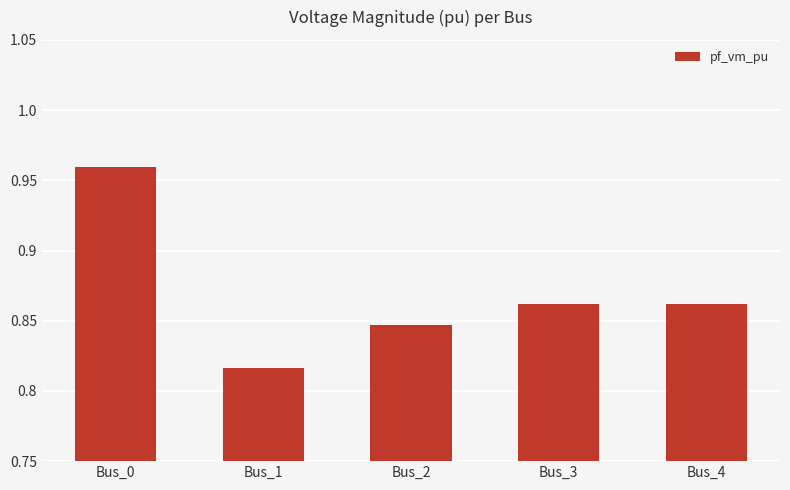

Which has a higher value, Bus_2 or Bus_4?

Bus_4